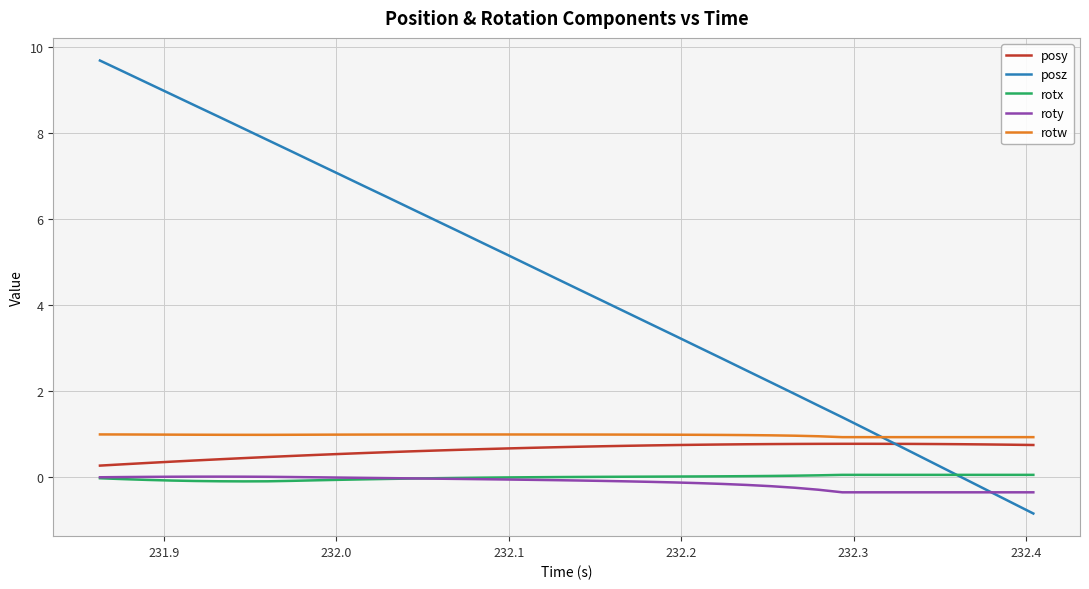

True or false: roty and rotw cross at least once.

False